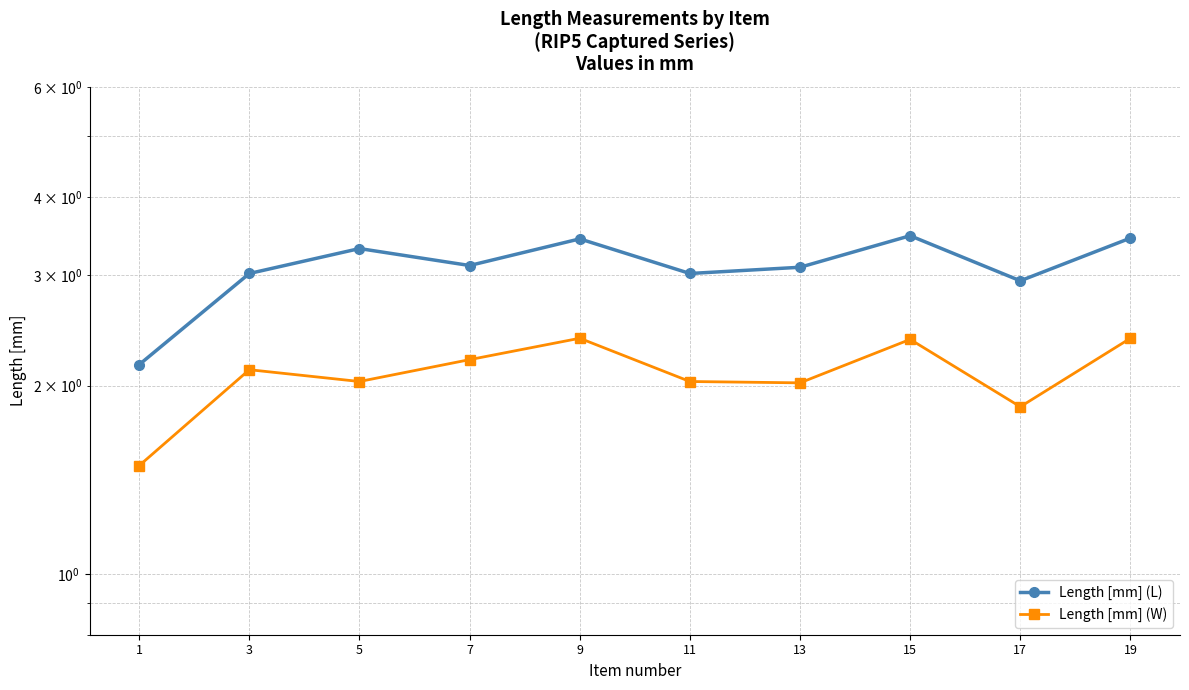

What is the maximum value shown in the chart?

3.5